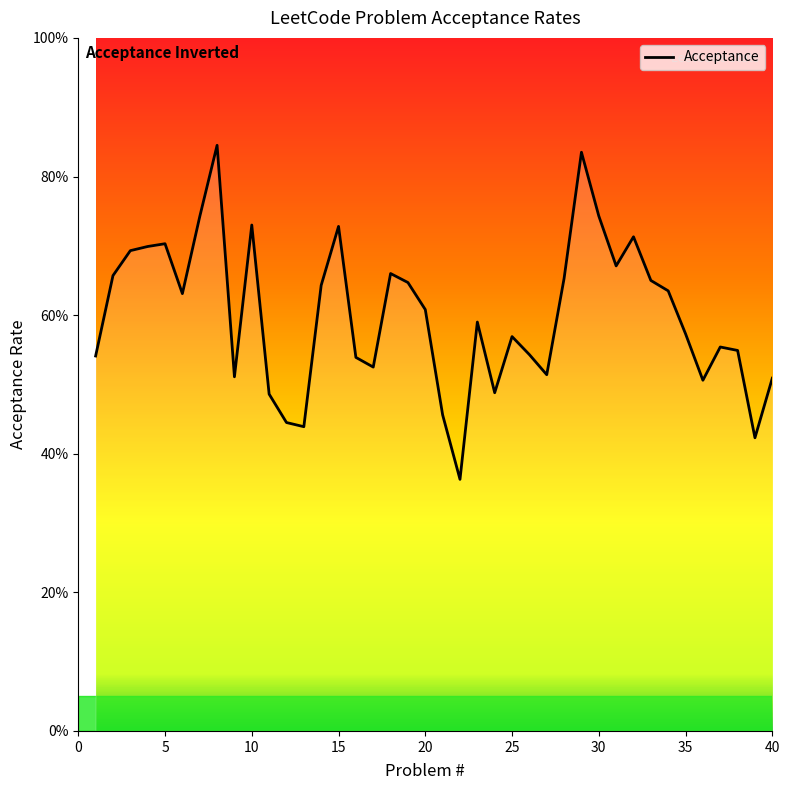

What is the difference between the second highest and minimum values?

0.5